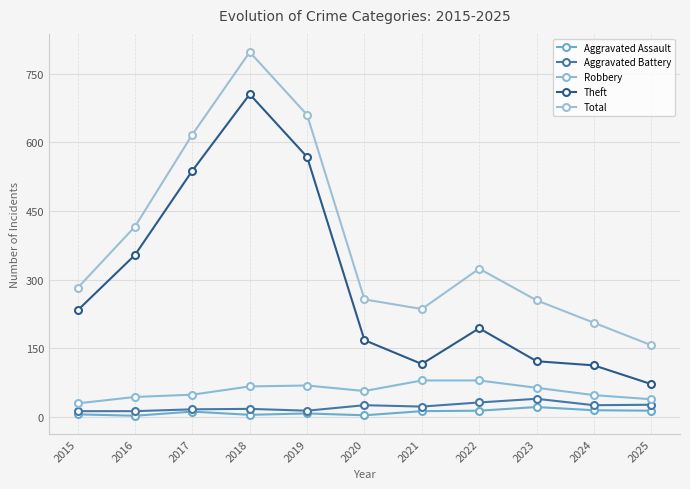

In Theft, how many points are higher than both neighbors (excluding endpoints)?

2